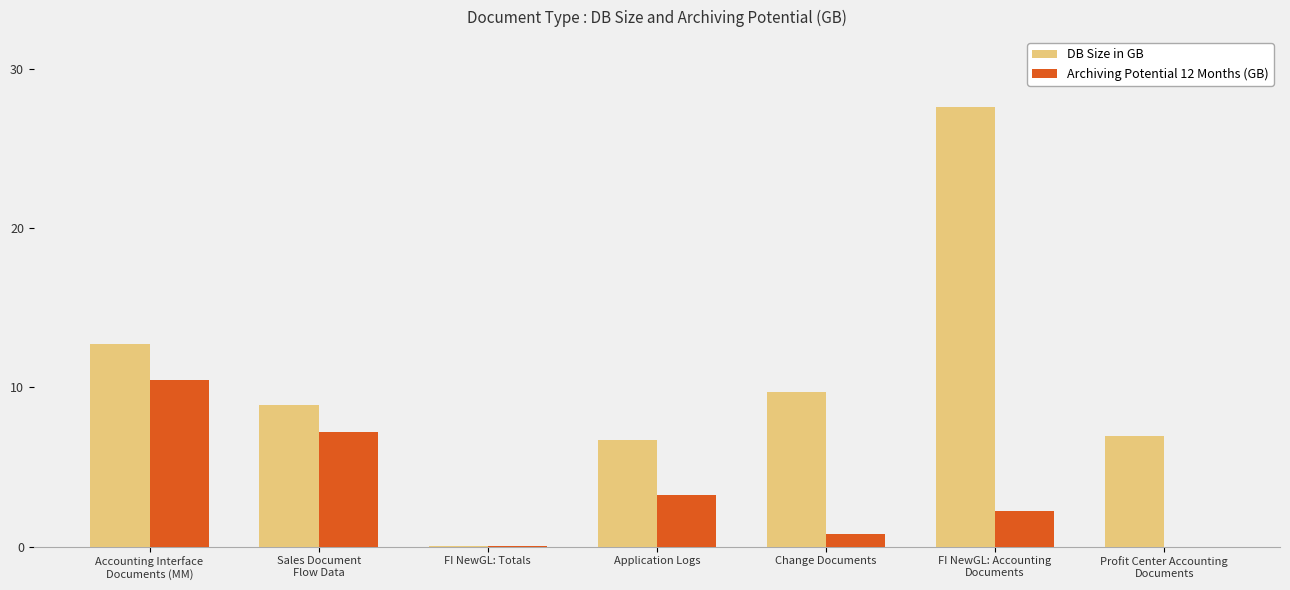

What is the sum of all Archiving Potential 12 Months (GB) values?

24.0